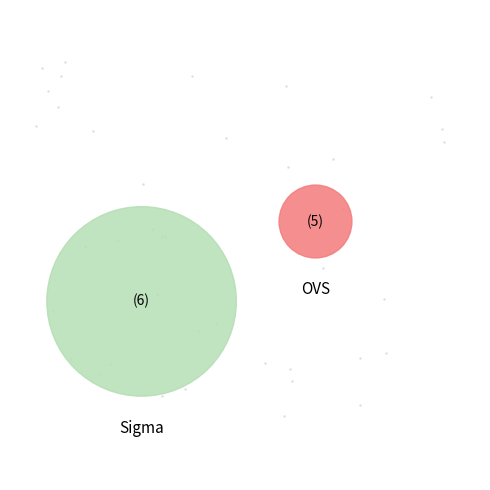

What is the total percentage of ovs and sigma_it?

100.0%